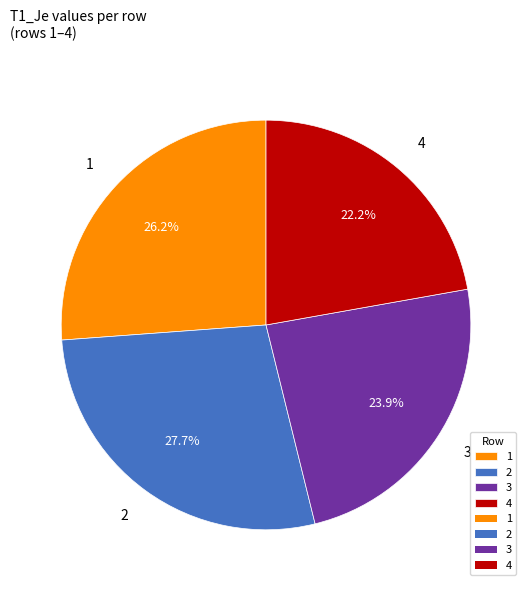

To the nearest percent, what percentage of the pie is 3?

24%